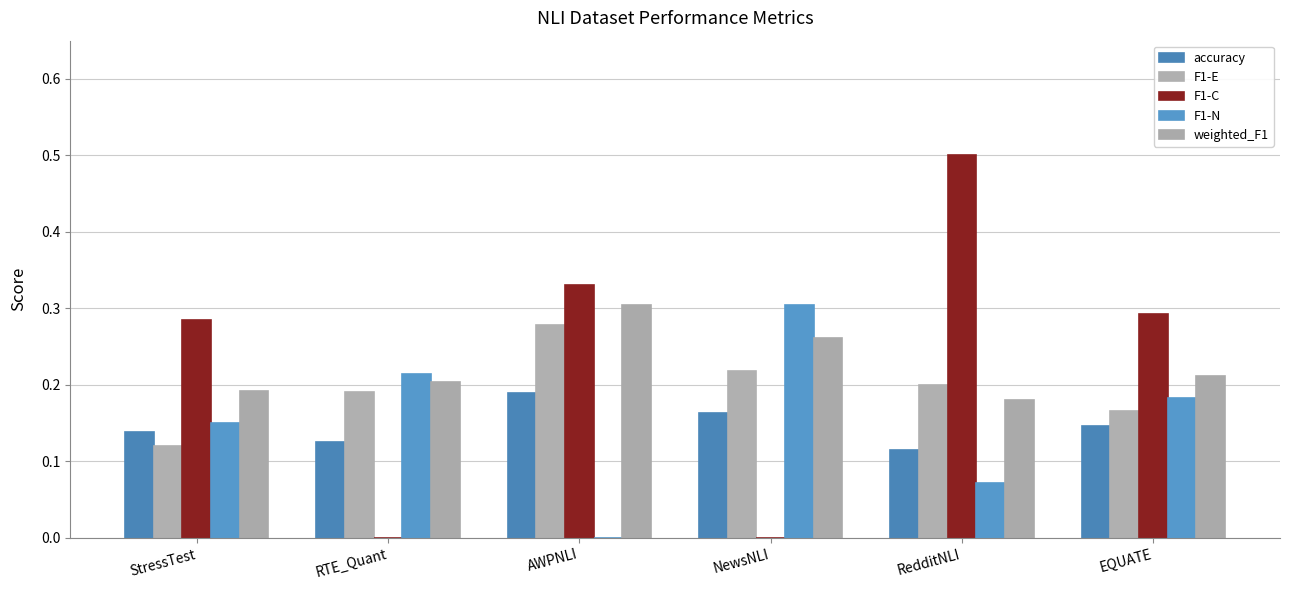

Is the value of weighted_F1 at StressTest greater than the value of accuracy at RedditNLI?

Yes